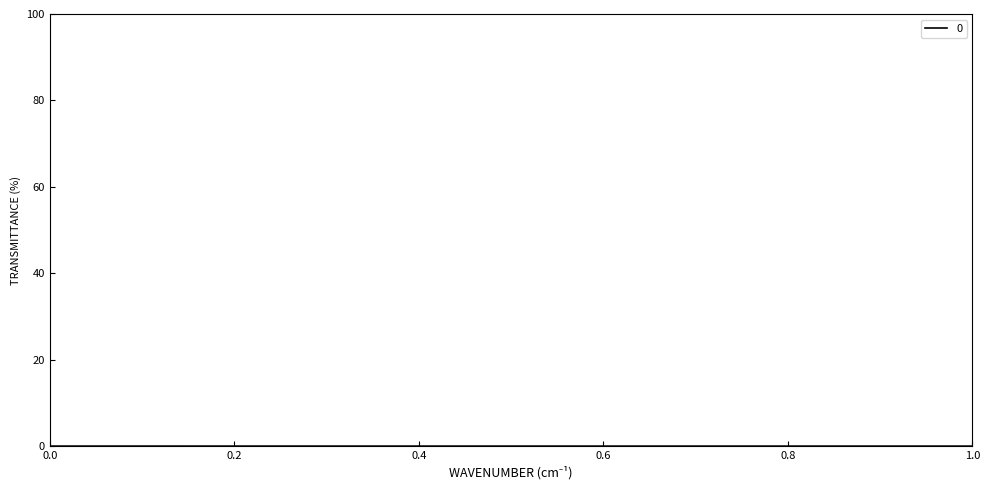

Which category has the lowest value across all series?

1